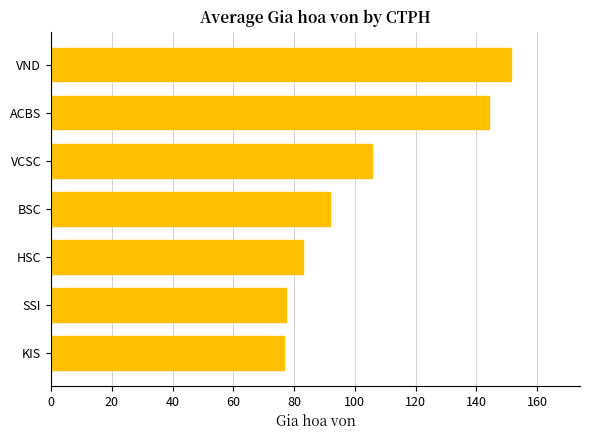

Which label corresponds to the largest value in the chart?

VND